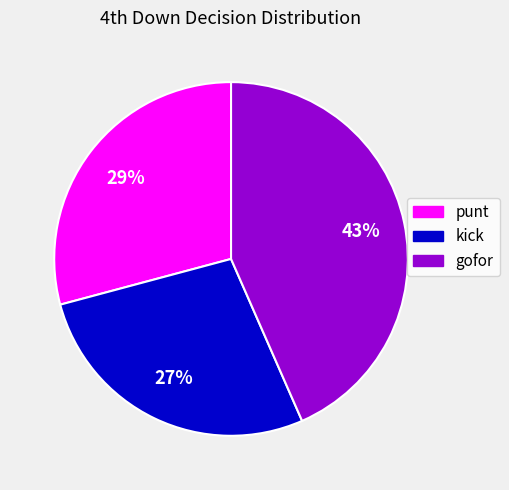

Combined, do kick and gofor account for over 50%?

Yes